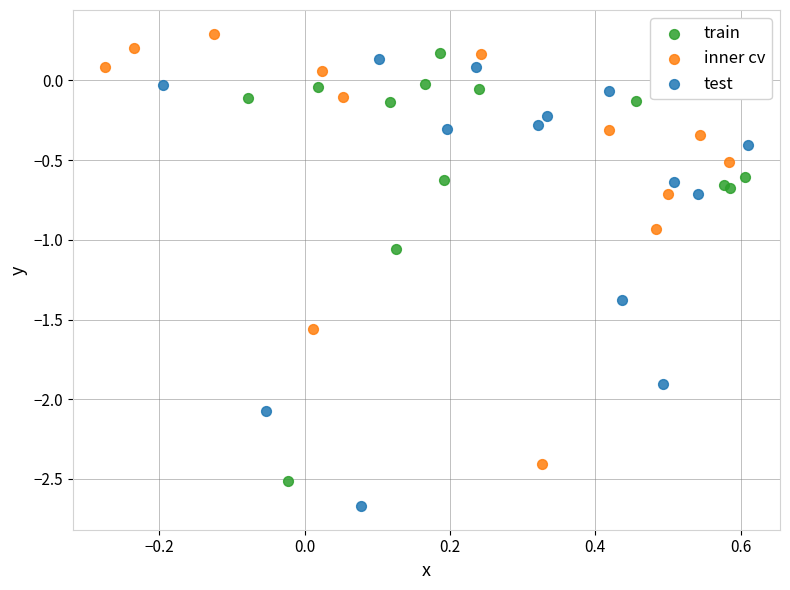

Which series reaches the minimum Y coordinate?

test